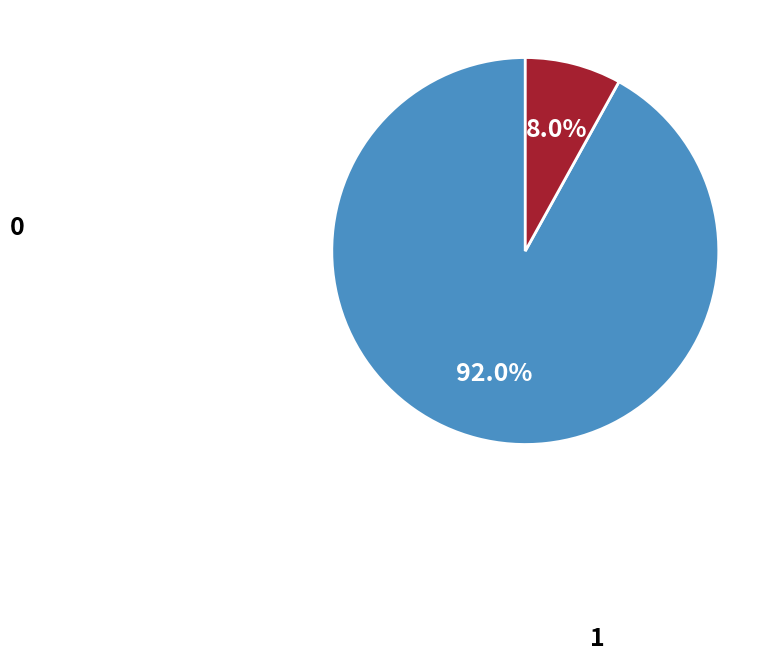

Count the number of slices in the pie.

2